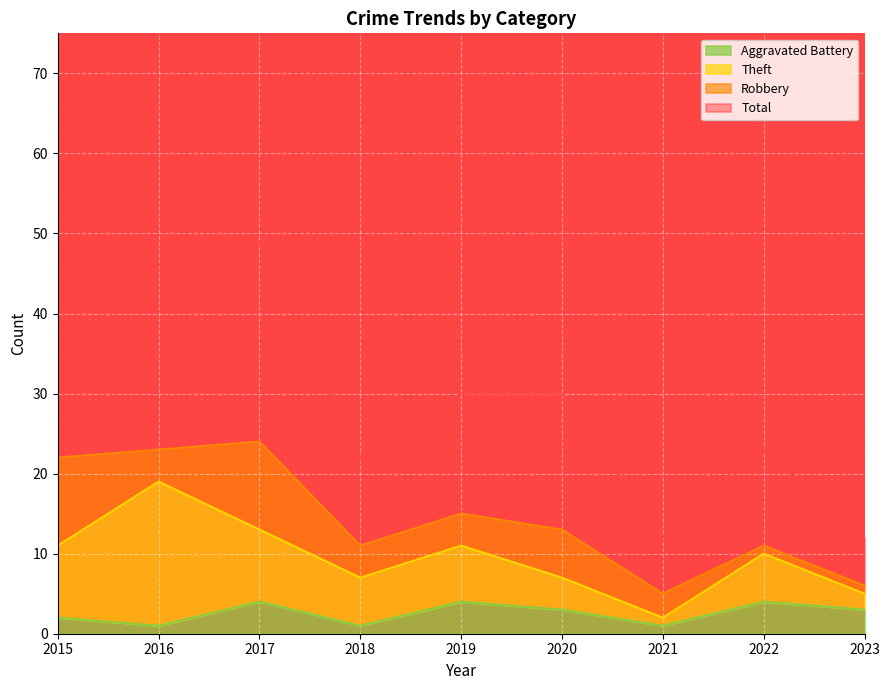

What is the value of the Total point at the 6th from the left?

30